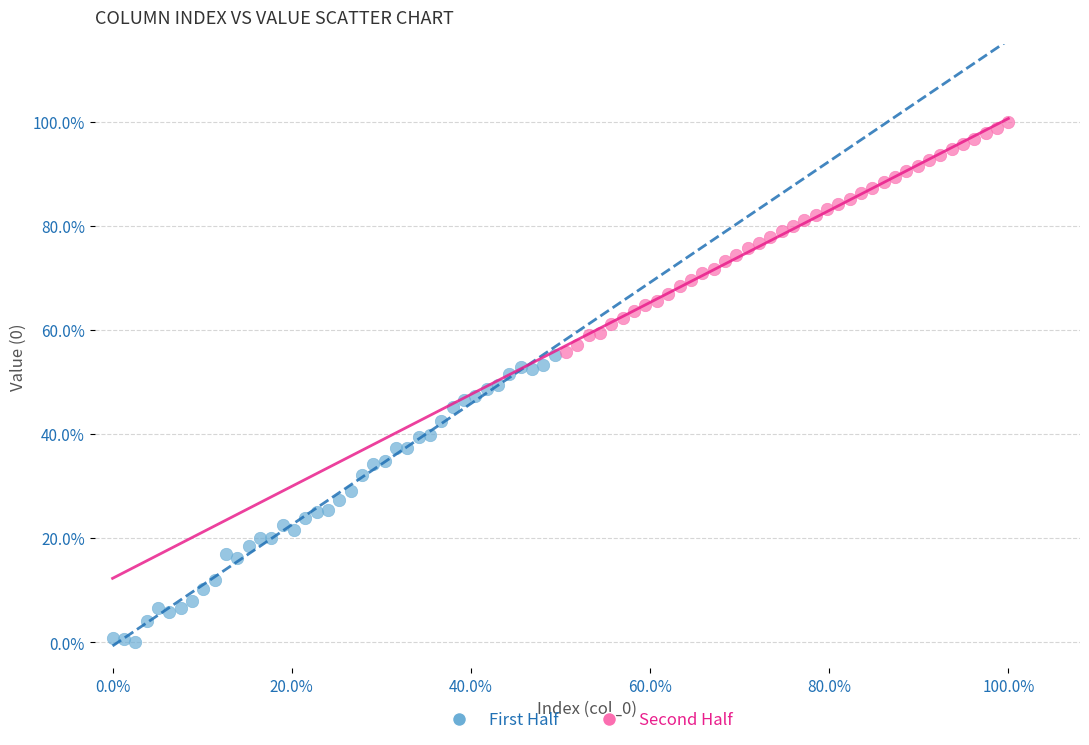

Which series reaches the maximum Y coordinate?

Second Half